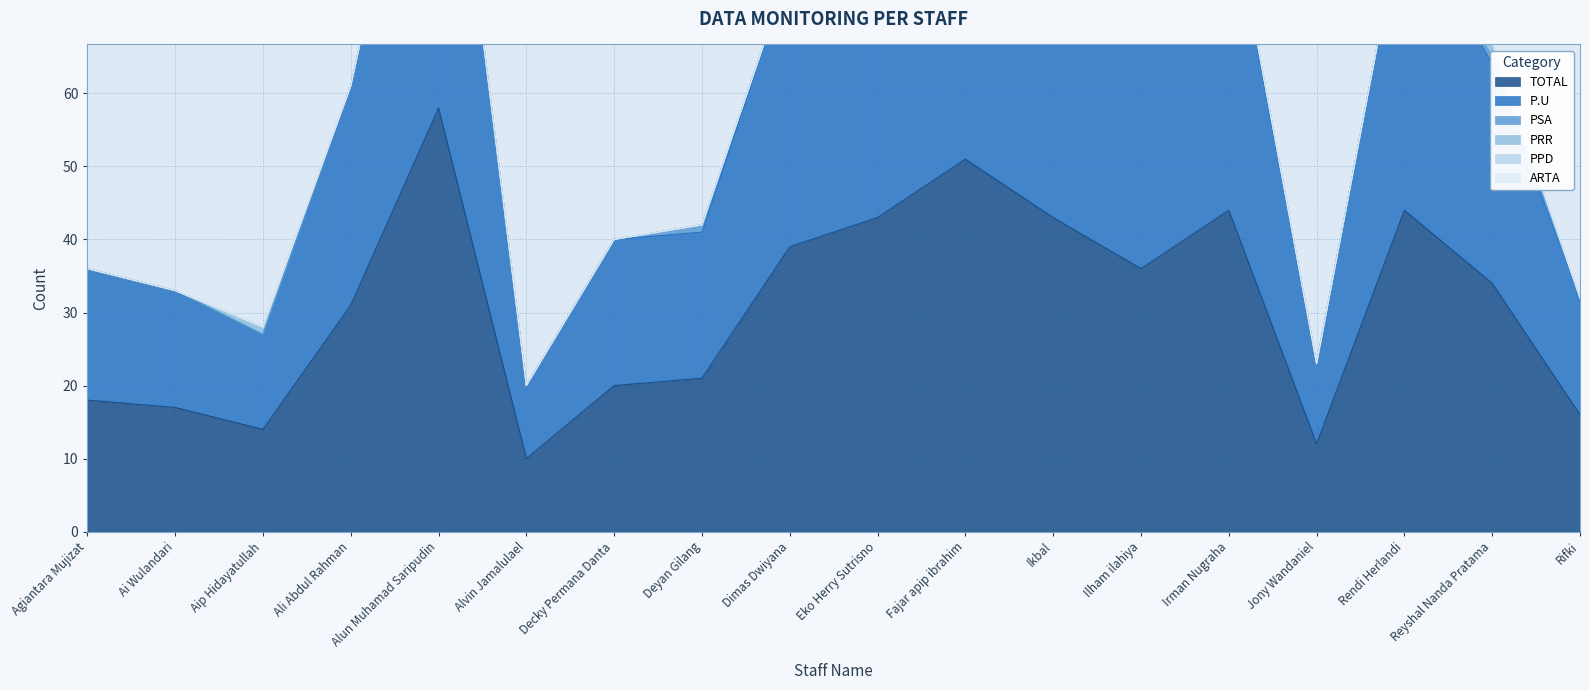

True or false: PSA and P.U intersect in this chart.

False